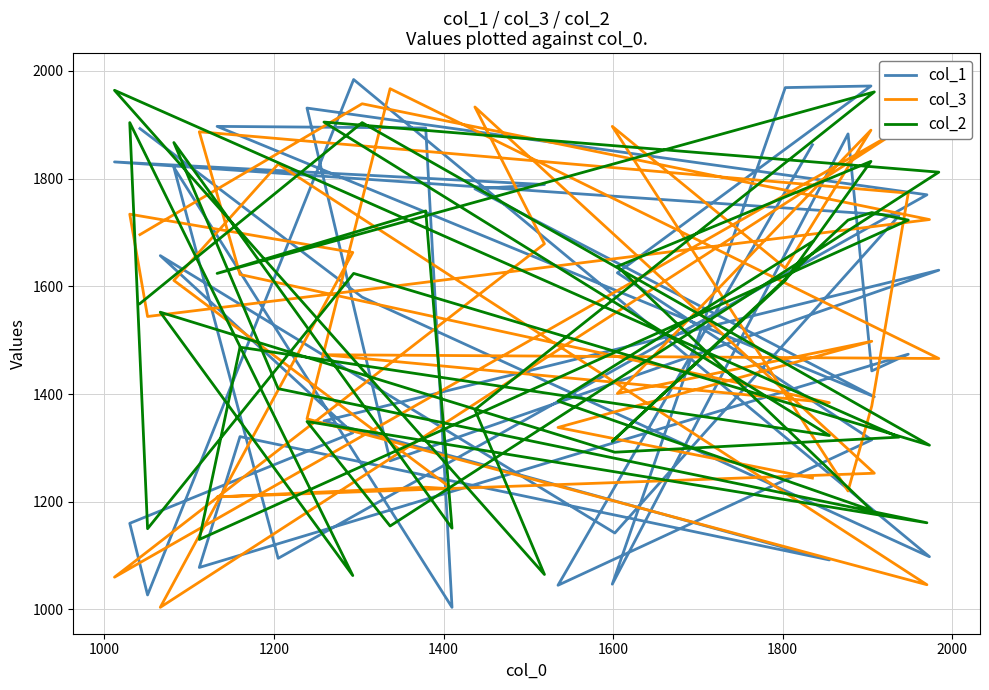

What is the sum of all col_1 values?

56191